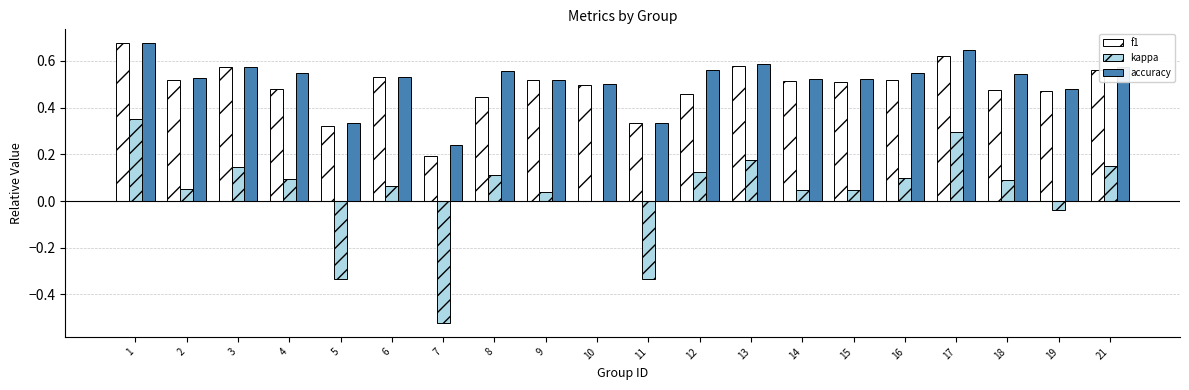

Are the bars horizontal?

No